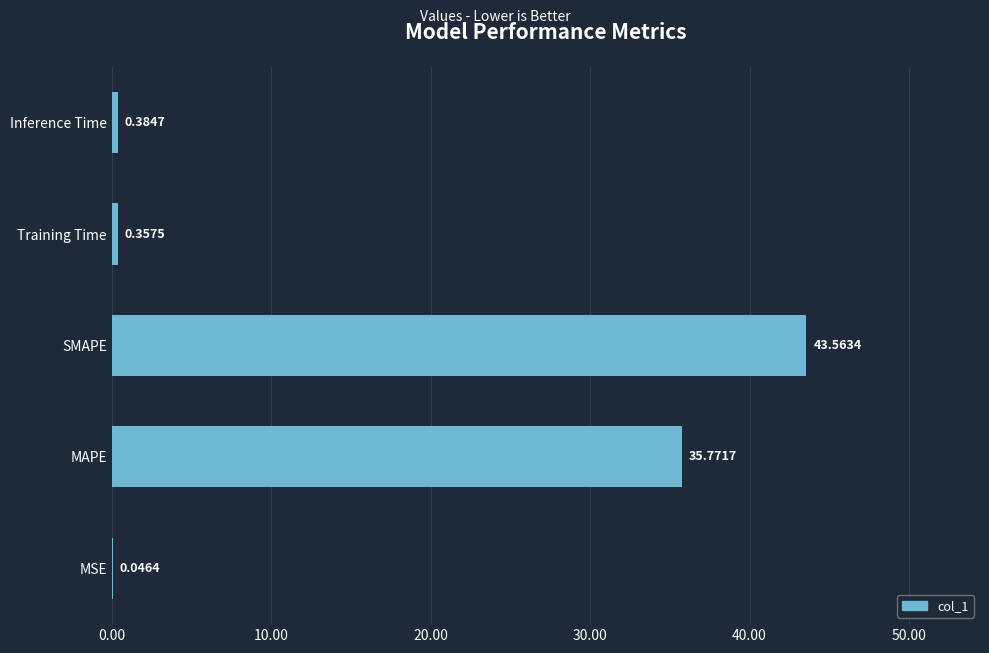

At which label is the value closest to 21?

MAPE